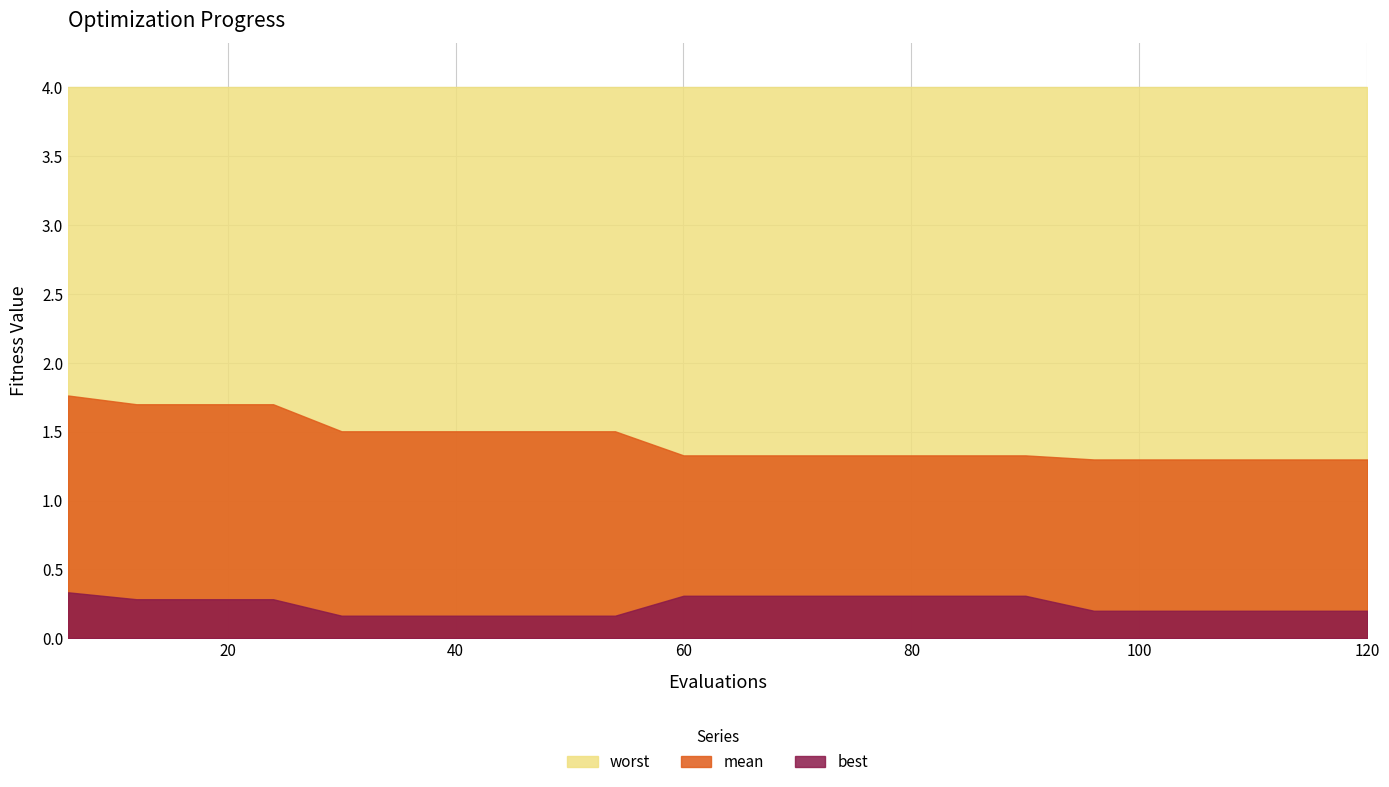

What is the difference between the highest and lowest values at 12?

3.7